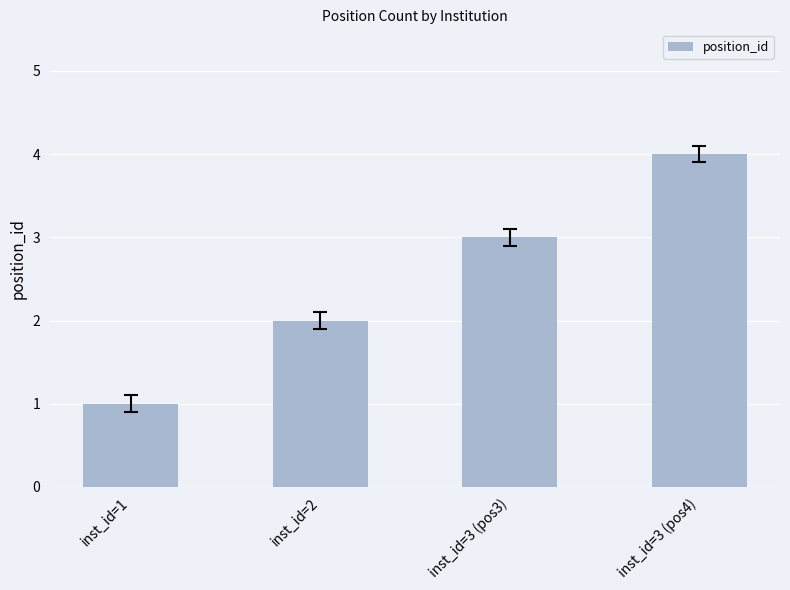

Where is the data nearest to the value 2?

inst_id=2